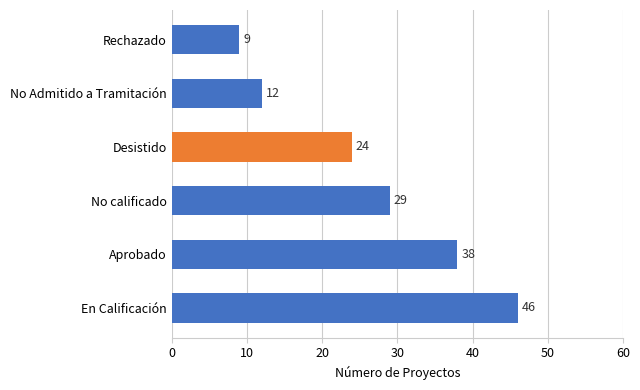

Is it true that the value at Aprobado is 24?

False